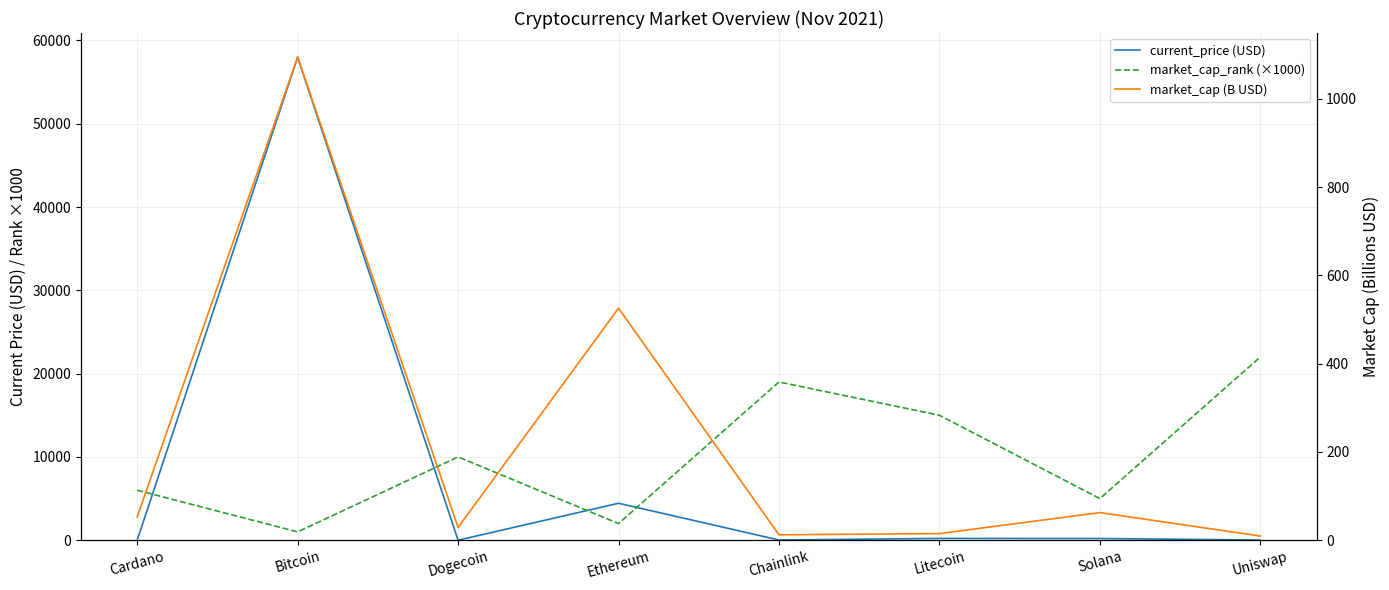

What is the label of the 7th point from the right?

Bitcoin